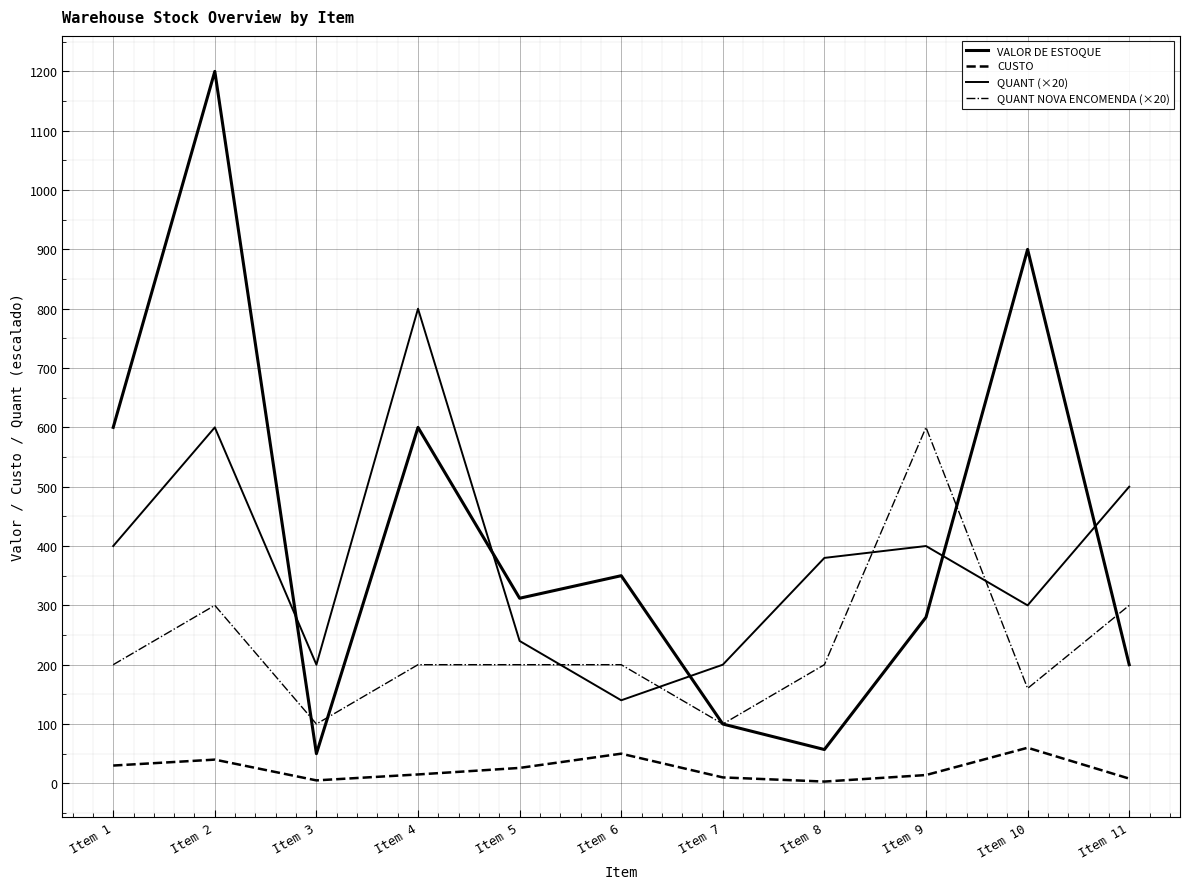

Does the chart have visible grid lines?

Yes